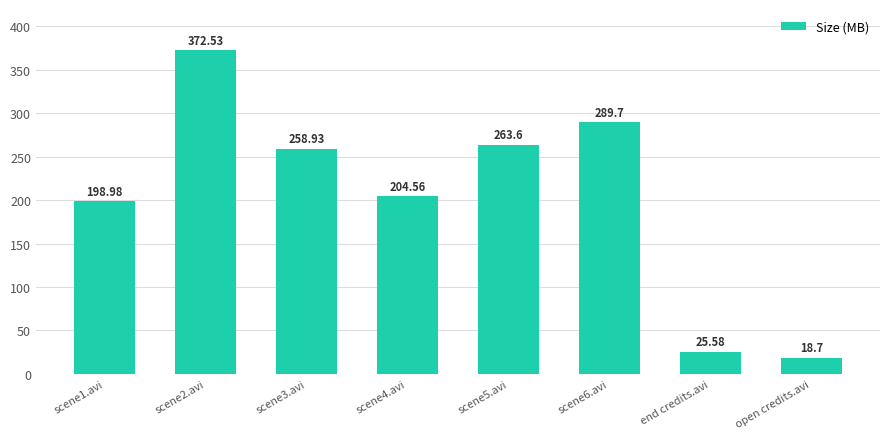

Is it true that the value at scene1.avi is 265.3?

False